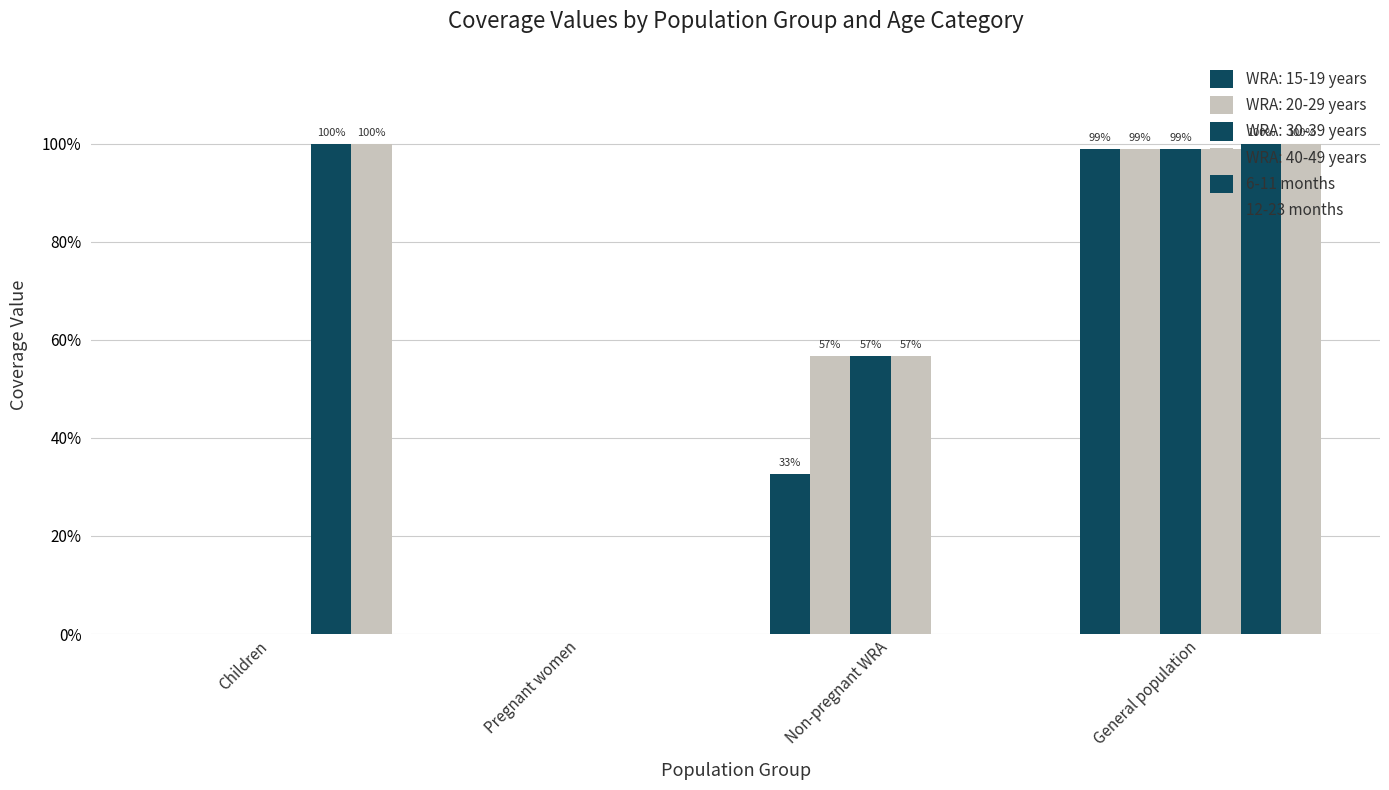

Is it true that 12-23 months equals 0 at Children?

False